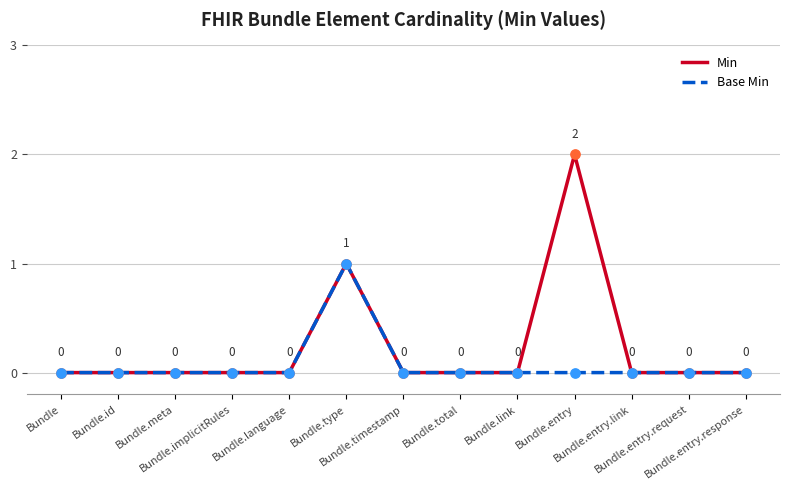

Which series has the largest total across all categories?

Min